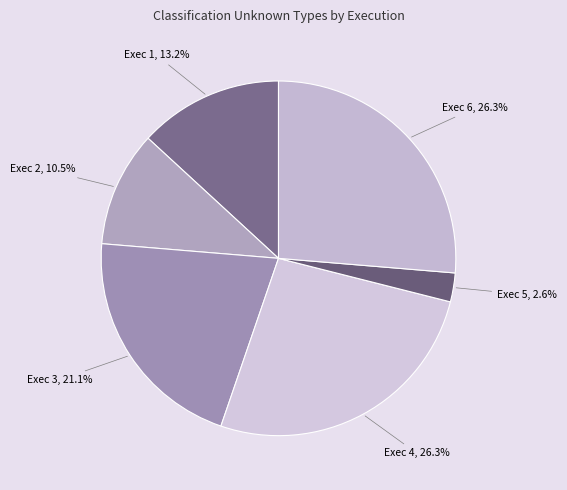

Is Exec 3 the majority of the pie?

No